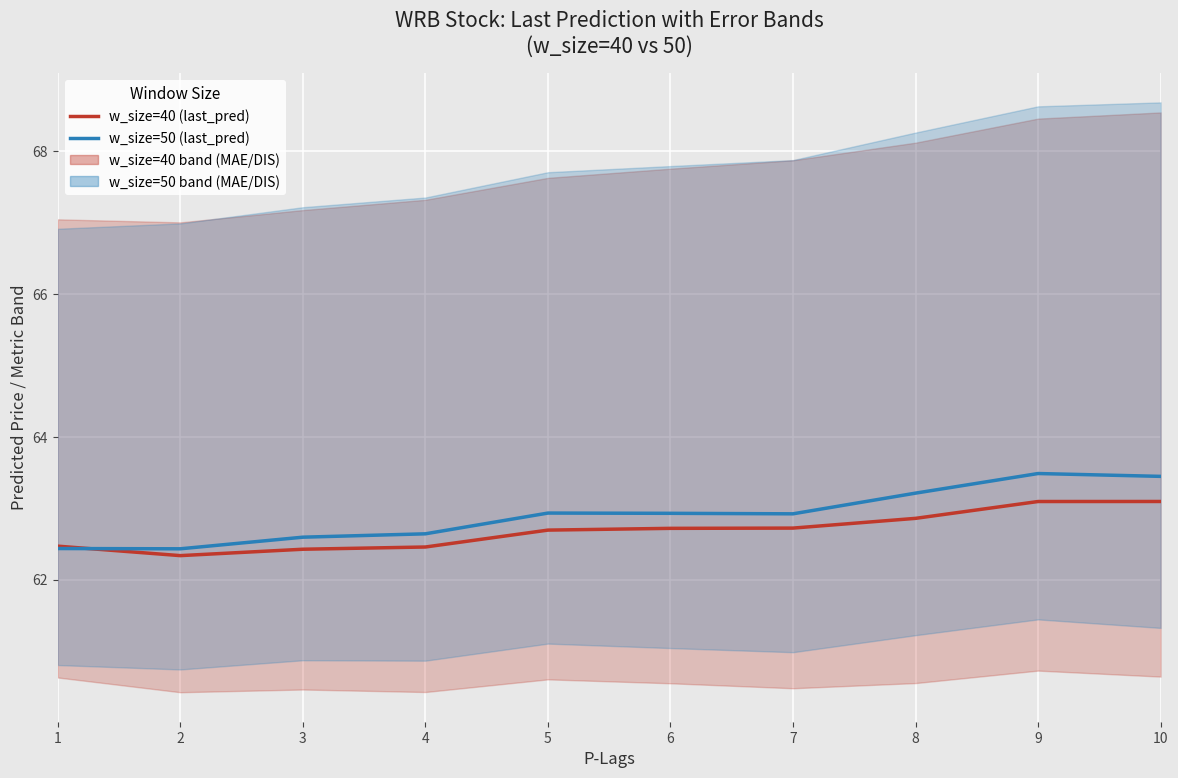

The w_size=40 (last_pred) series shows 31.2 at 10. True or false?

False